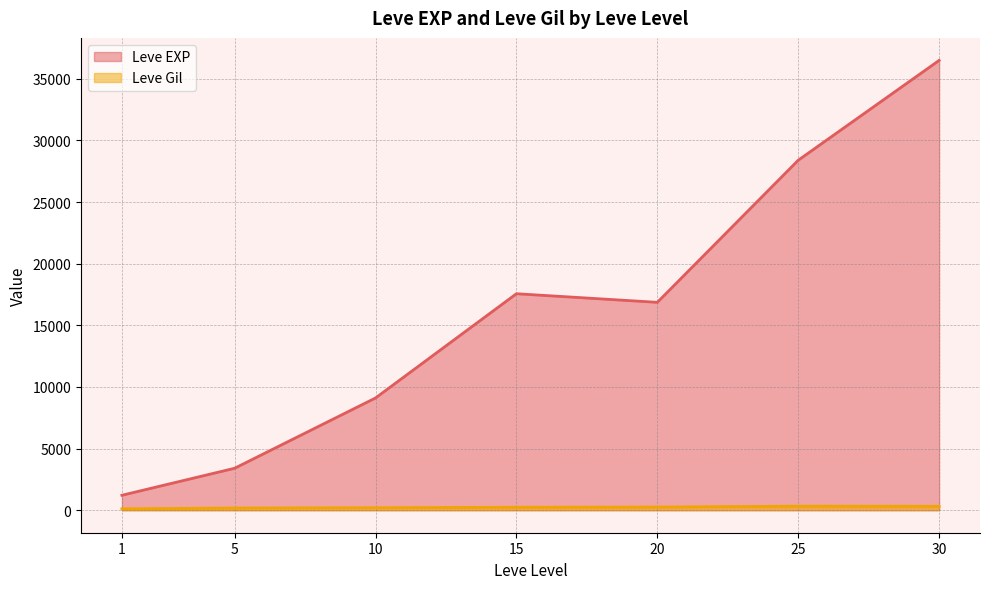

What is the value of the Leve Gil point at the 25th from the left?

344